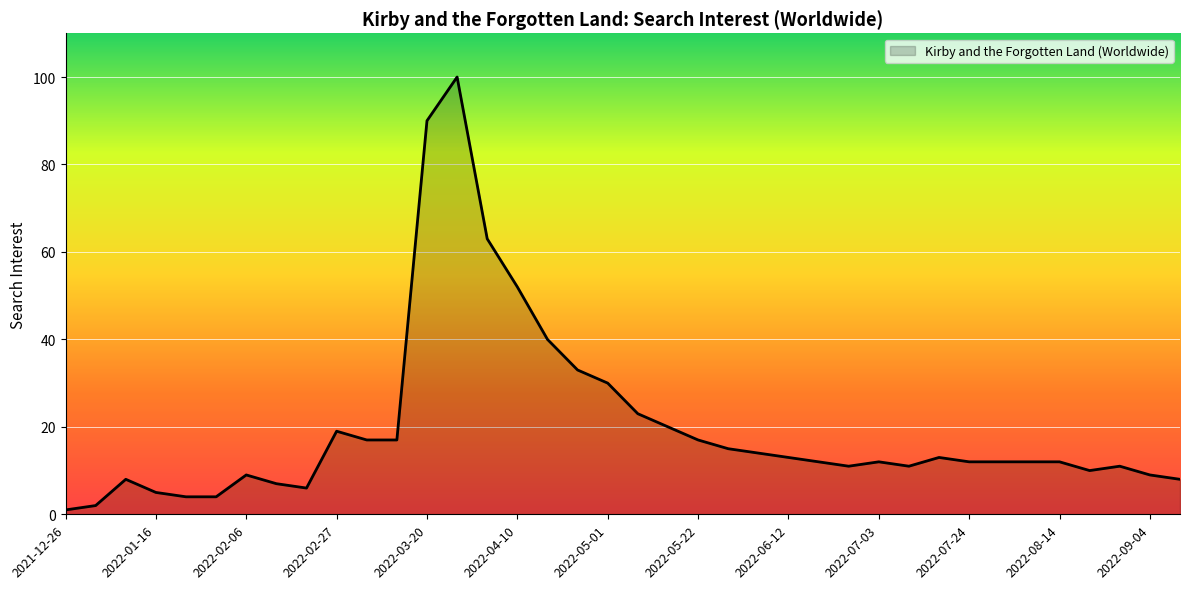

What is the difference between the maximum and minimum values?

99